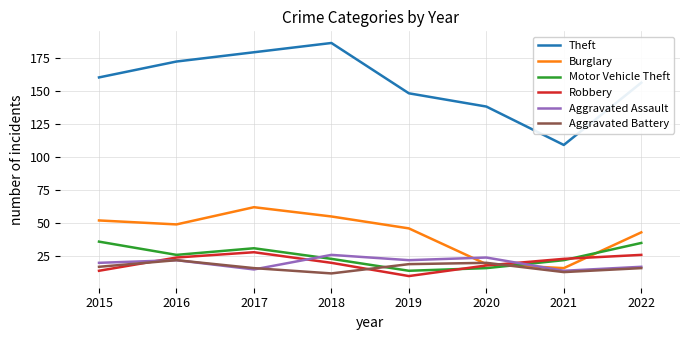

How many categories are shown in the chart?

8